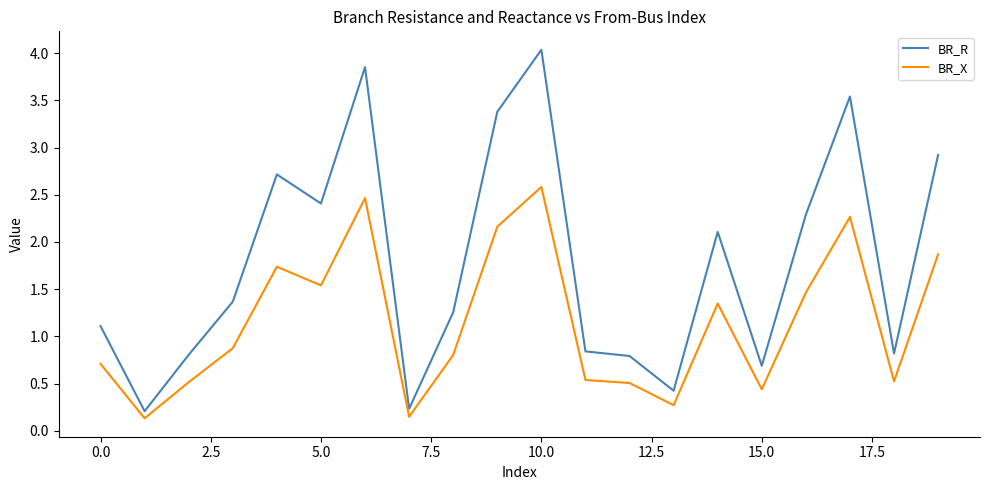

List the series in order of their peak value, highest first.

BR_R, BR_X